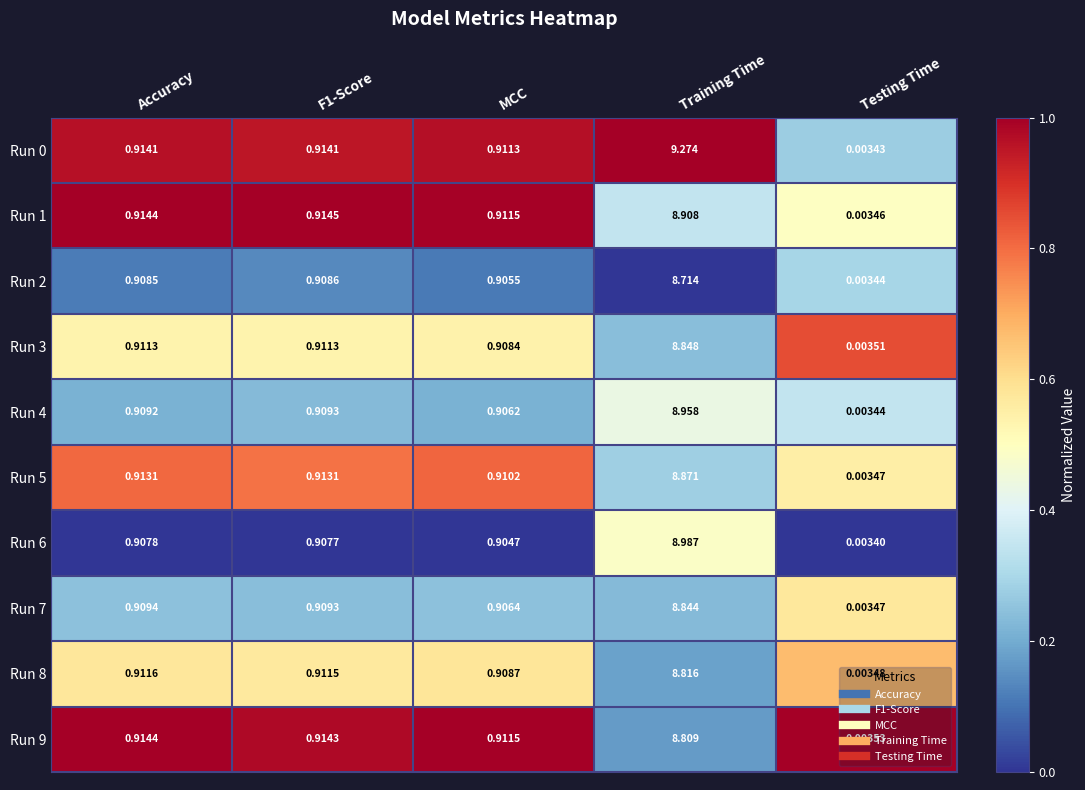

At which category is the sum across all series the highest?

Training Time